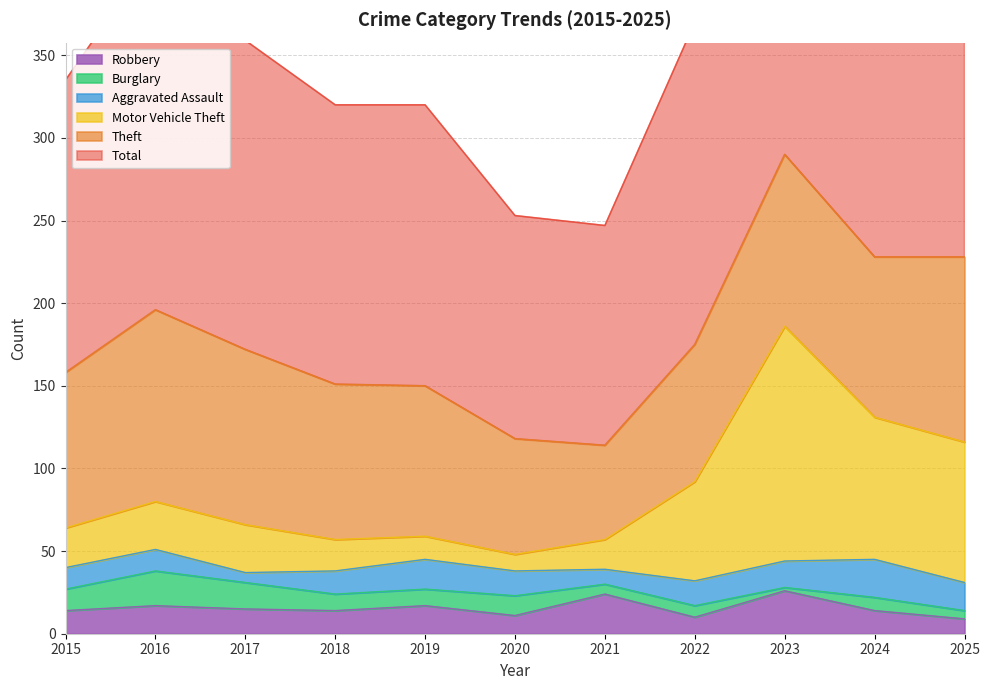

What is the value of the Motor Vehicle Theft point at the 5th from the left?

59